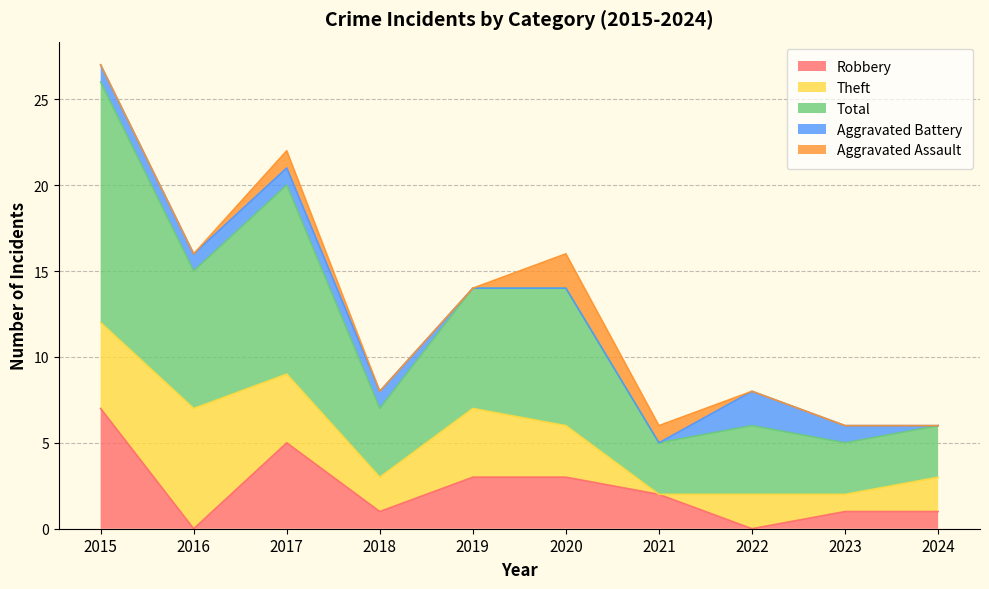

Reading left to right, list all the values displayed in this chart.

Robbery: 7	0	5	1	3	3	2	0	1	1
Theft: 5	7	4	2	4	3	0	2	1	2
Total: 14	8	11	4	7	8	3	4	3	3
Aggravated Battery: 1	1	1	1	0	0	0	2	1	0
Aggravated Assault: 0	0	1	0	0	2	1	0	0	0